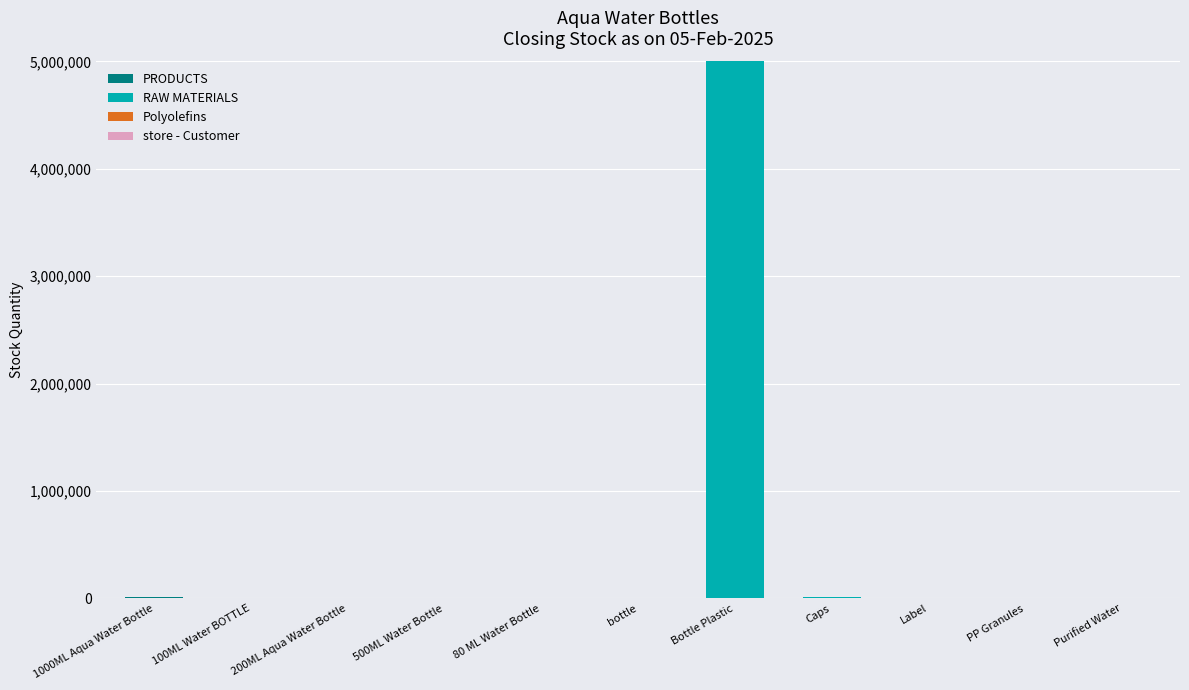

Are the bars grouped side by side (vs. stacked)?

No